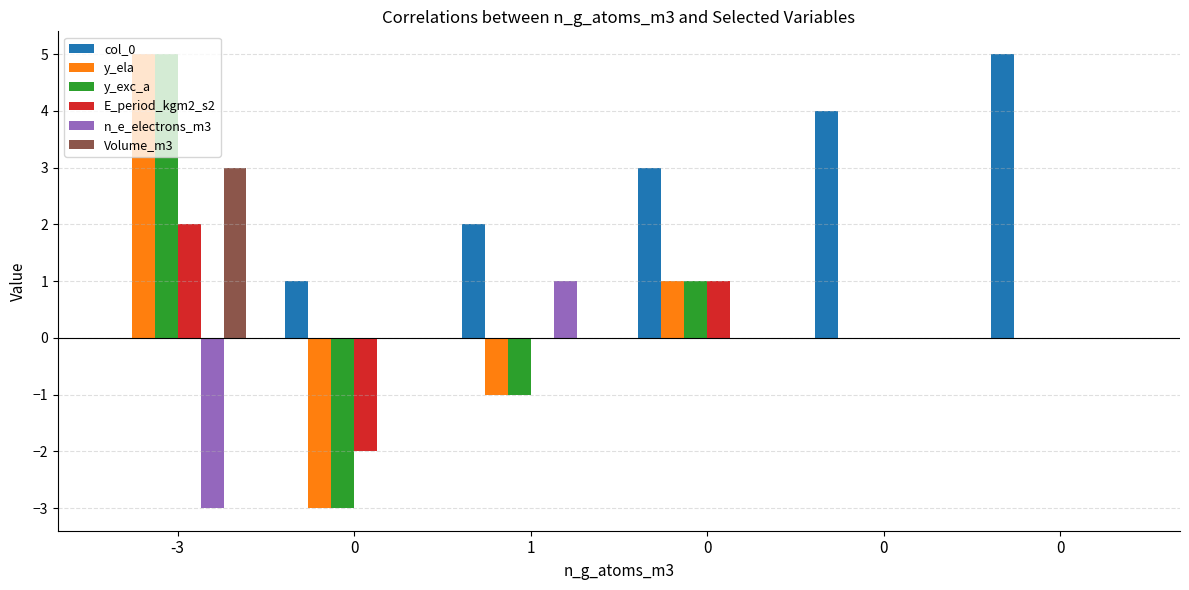

What are all the series names shown in the legend?

col_0, y_ela, y_exc_a, E_period_kgm2_s2, n_e_electrons_m3, Volume_m3